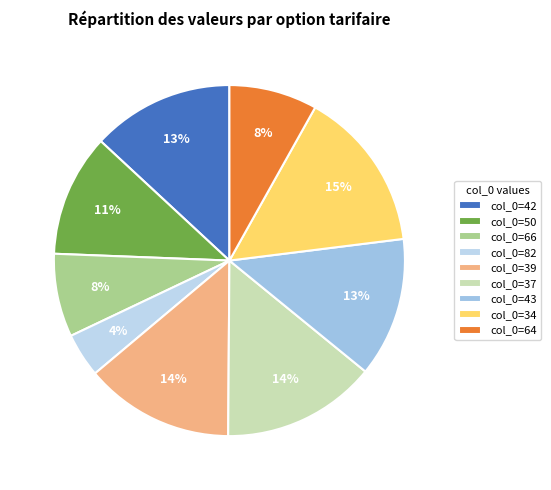

Count the number of slices in the pie.

9